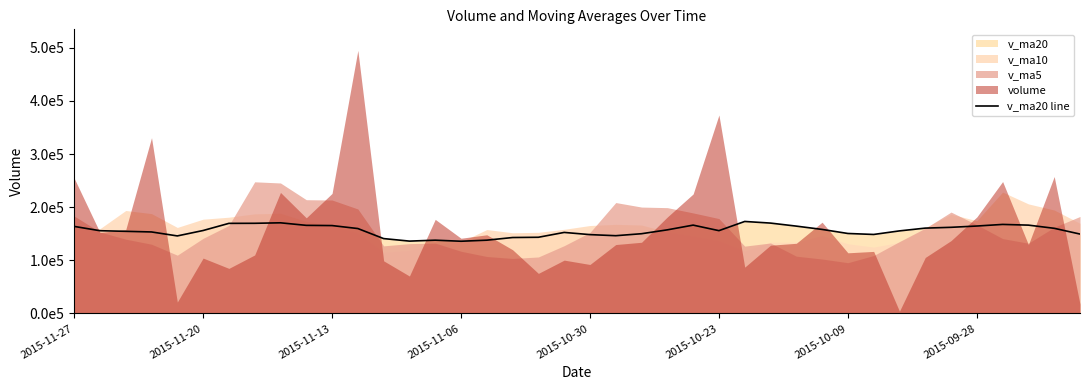

Reading left to right, list all the values displayed in this chart.

163871.9	155746.6	154609.8	153425.4	145965.1	156130.2	169590.2	169706.7	170624.5	165838.0	165427.6	159841.7	140931.9	136193.6	137939.6	135941.7	137944.3	142950.7	143428.2	152538.2	148399.3	146371.8	150109.3	157403.1	166277.0	155870.6	173162.6	170101.0	164398.8	158188.2	150547.2	148703.2	155416.0	160638.3	162144.5	164567.4	167599.3	166251.6	160293.1	149465.7